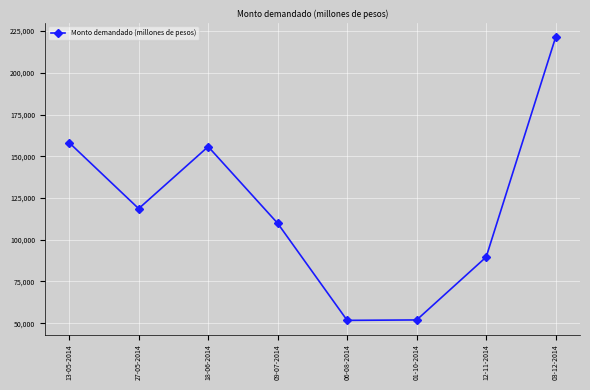

What is the change in value from 27-05-2014 to 01-10-2014?

-66700